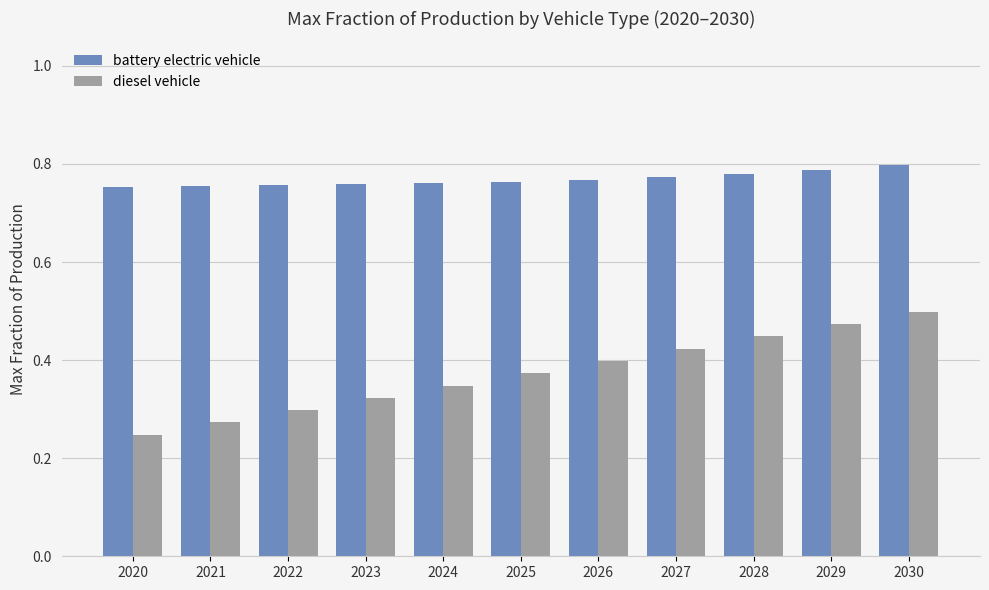

What is the sum of the diesel vehicle values at 2022 and 2027?

0.7